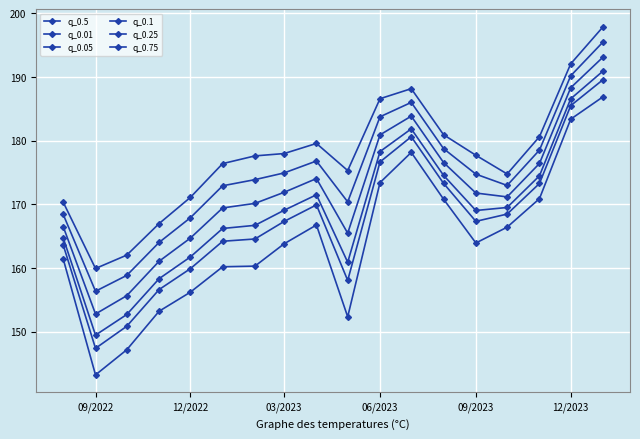

True or false: q_0.5 and q_0.05 intersect in this chart.

False